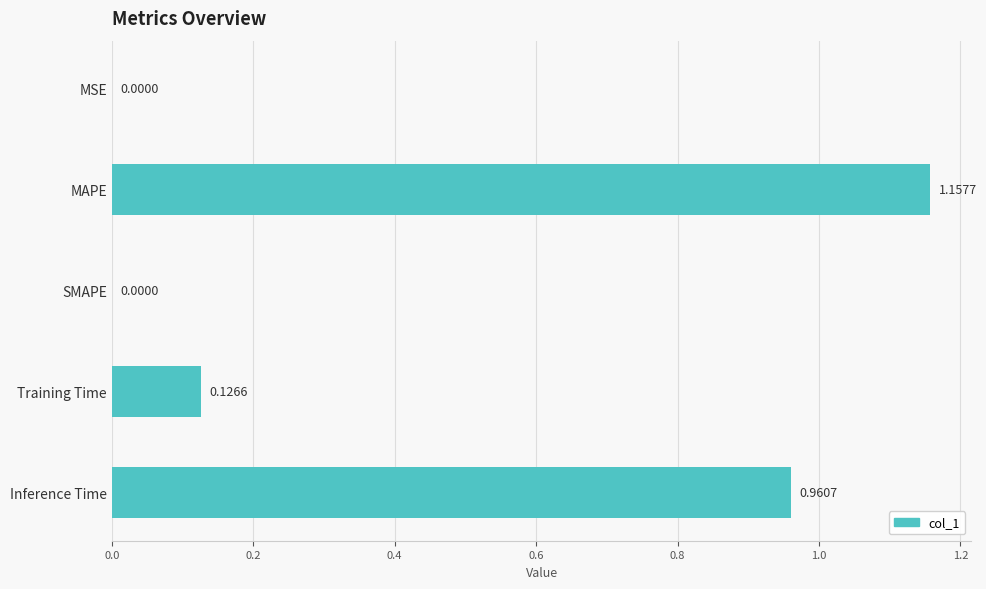

How many positive values are there?

4